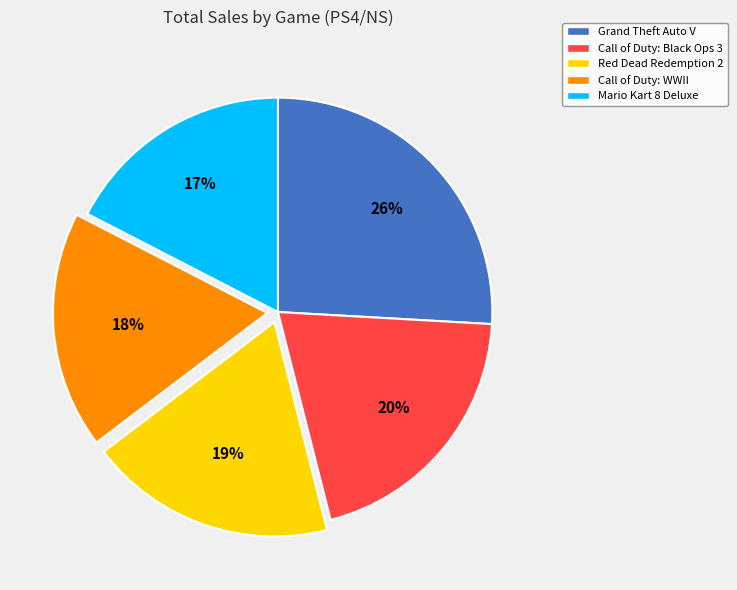

Is it true that Grand Theft Auto V is 39% of the pie?

False